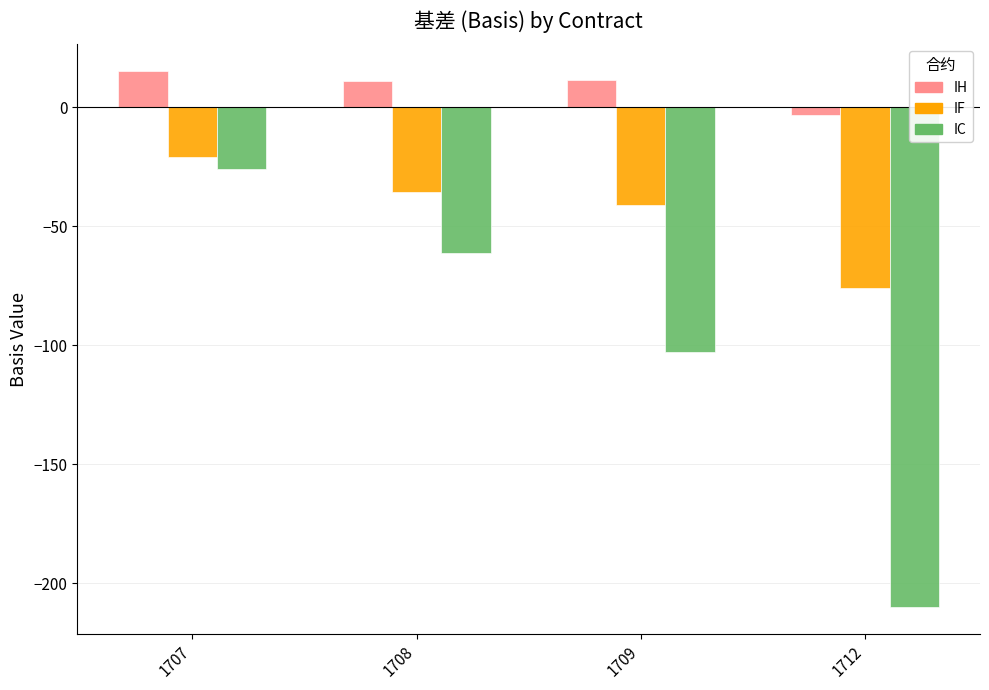

What is the minimum value shown in the chart?

-210.0